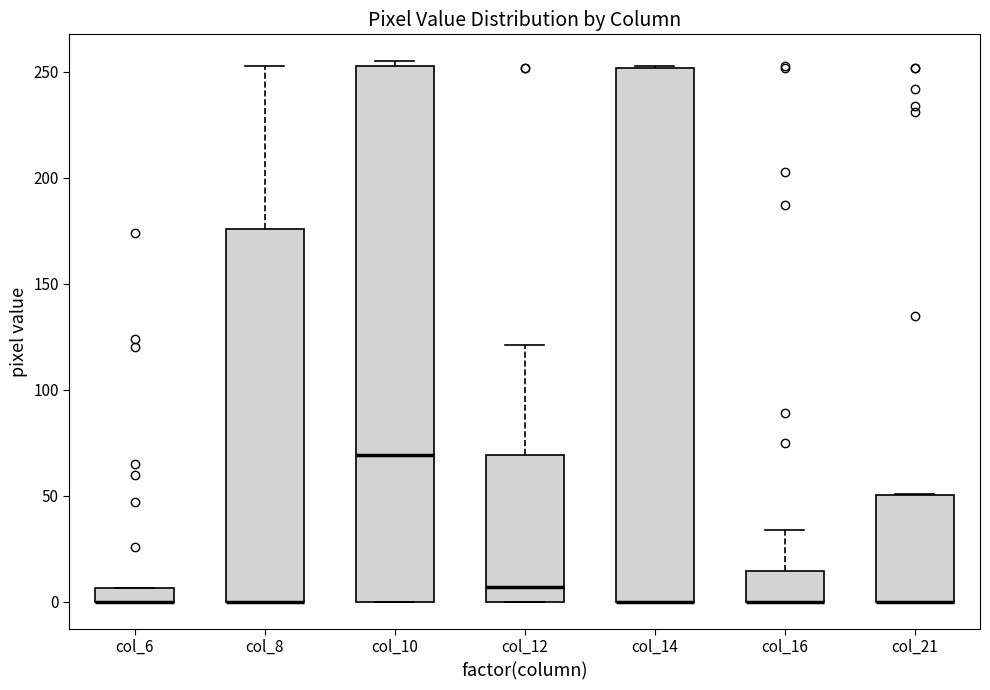

Where is the lower edge of the box for col_21 on the y-axis? The values are not printed on the chart, so give them approximately, as read against the axis.

0